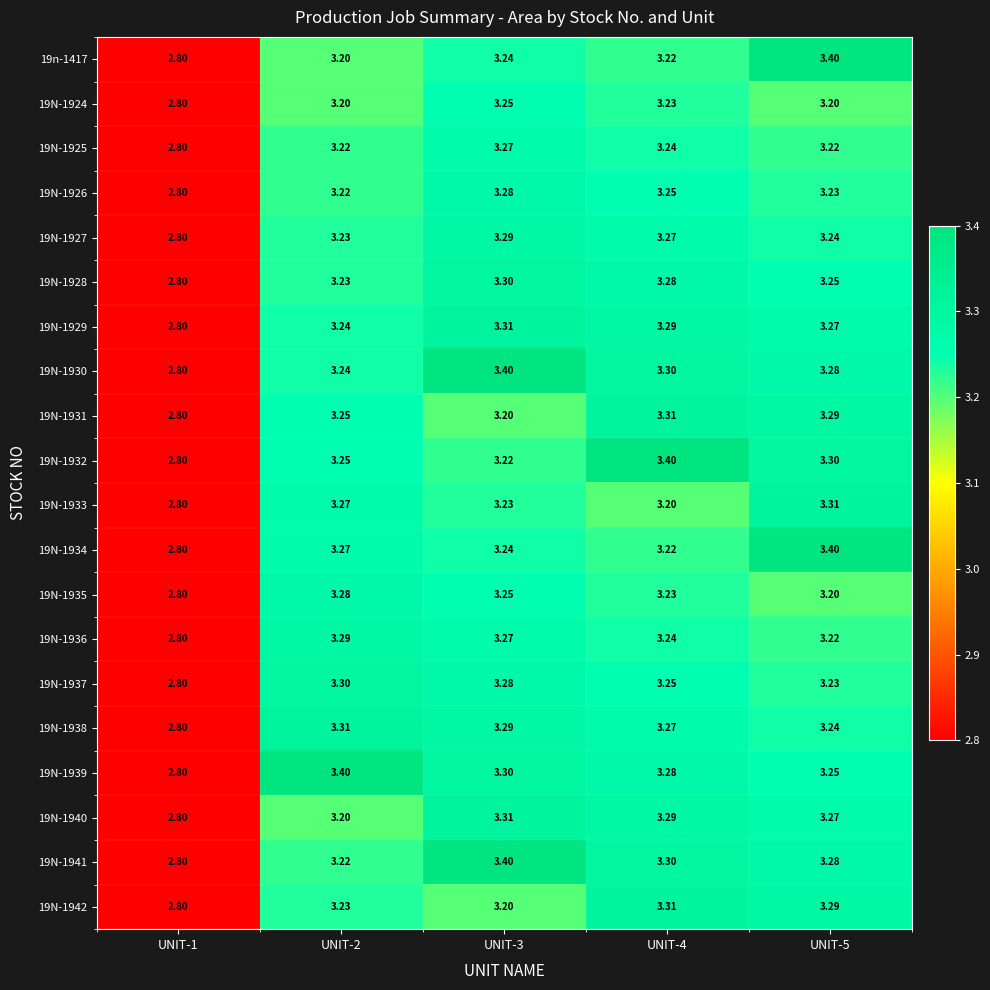

Count the number of categories in the chart.

5